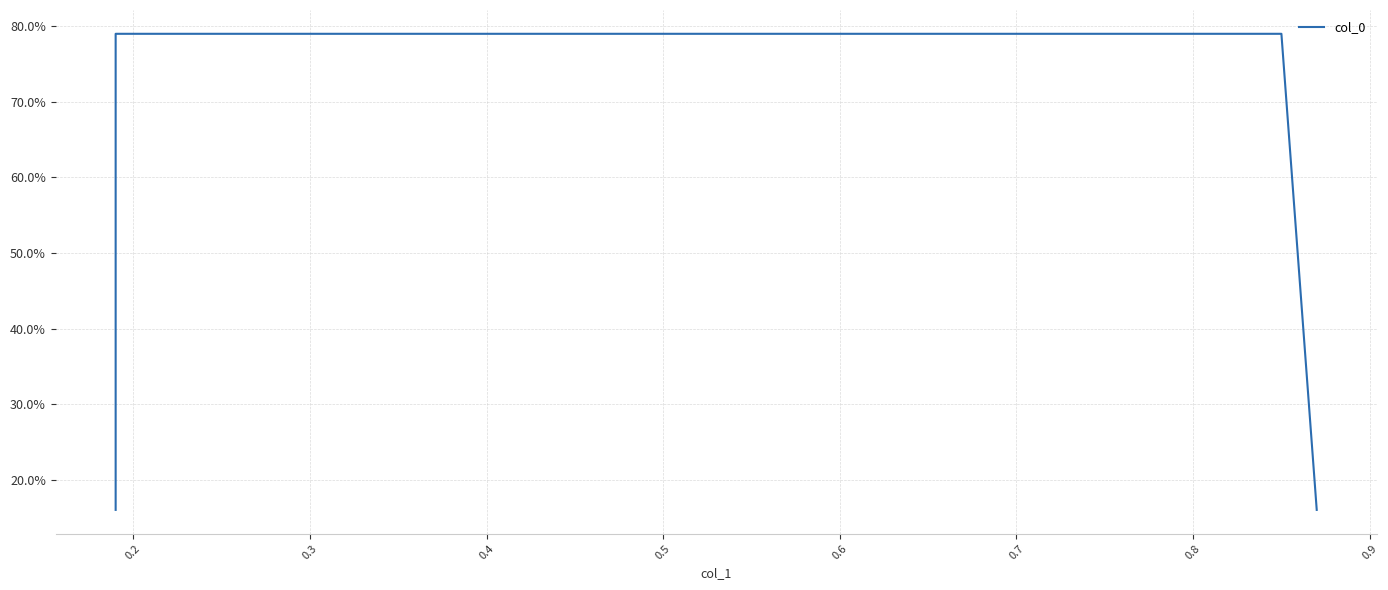

Reading left to right, transcribe all the data shown in this chart.

0.2	0.8	0.8	0.2